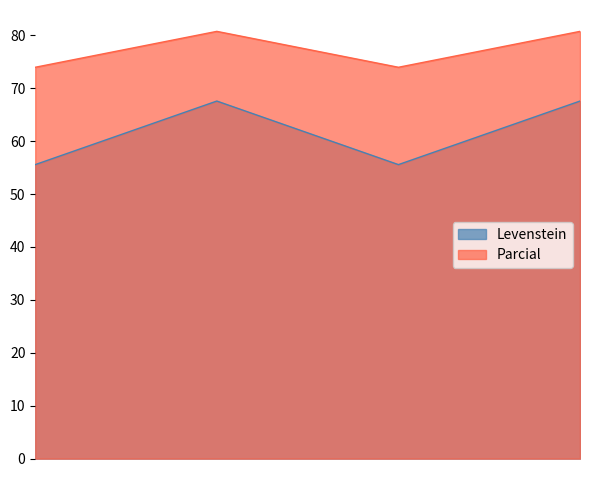

In Levenstein, how many points are lower than both neighbors (excluding endpoints)?

1